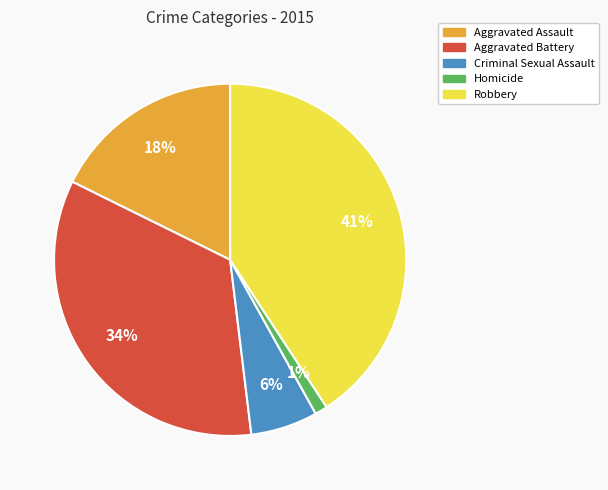

Which has a higher value, Homicide or Robbery?

Robbery